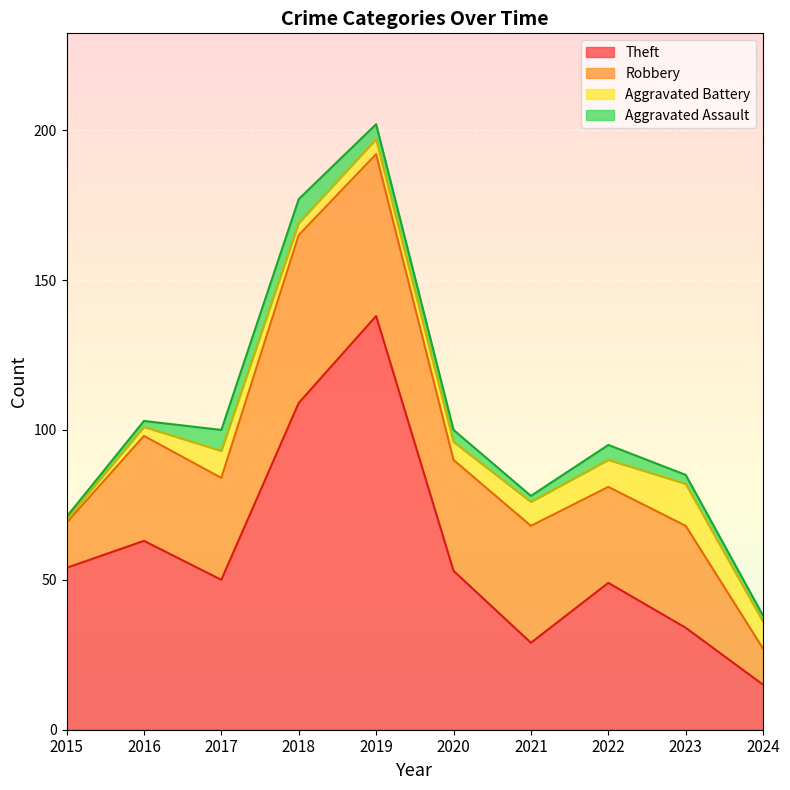

True or false: Robbery has a value of 6 at 2024.

False